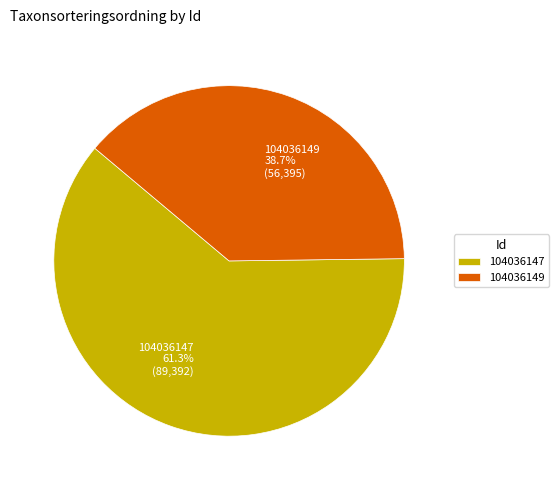

True or false: 104036149 accounts for 39% of the total.

True